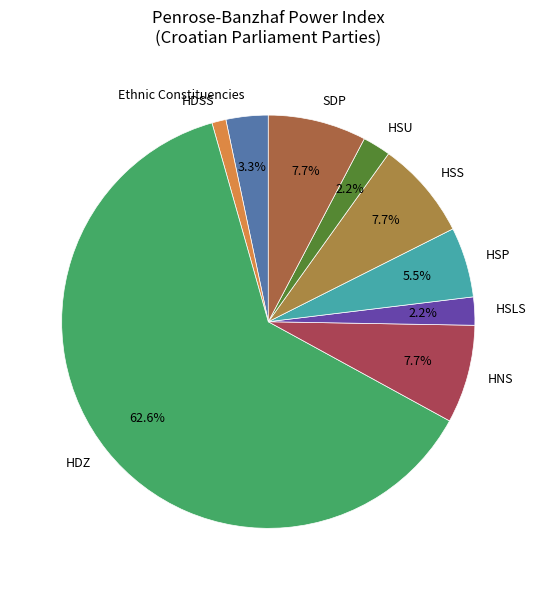

Between Ethnic Constituencies and HSLS, which is larger?

Ethnic Constituencies